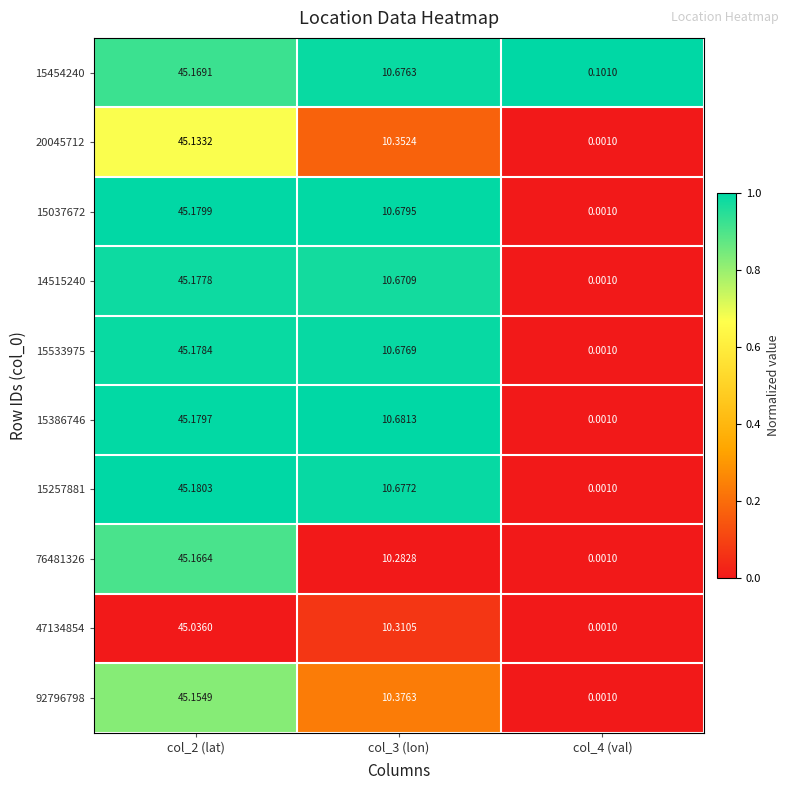

Is the value of 47134854 at col_3 (lon) greater than the value of 15037672 at col_2 (lat)?

No